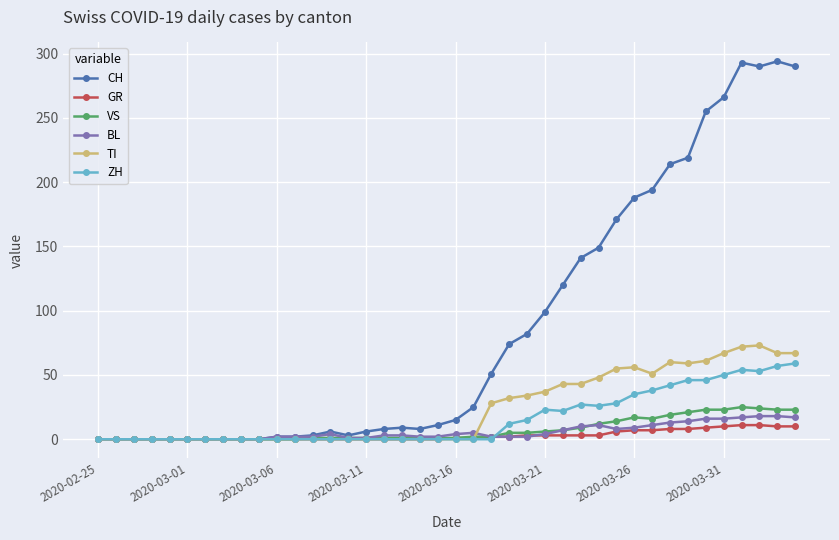

Which series has the widest spread of values?

CH